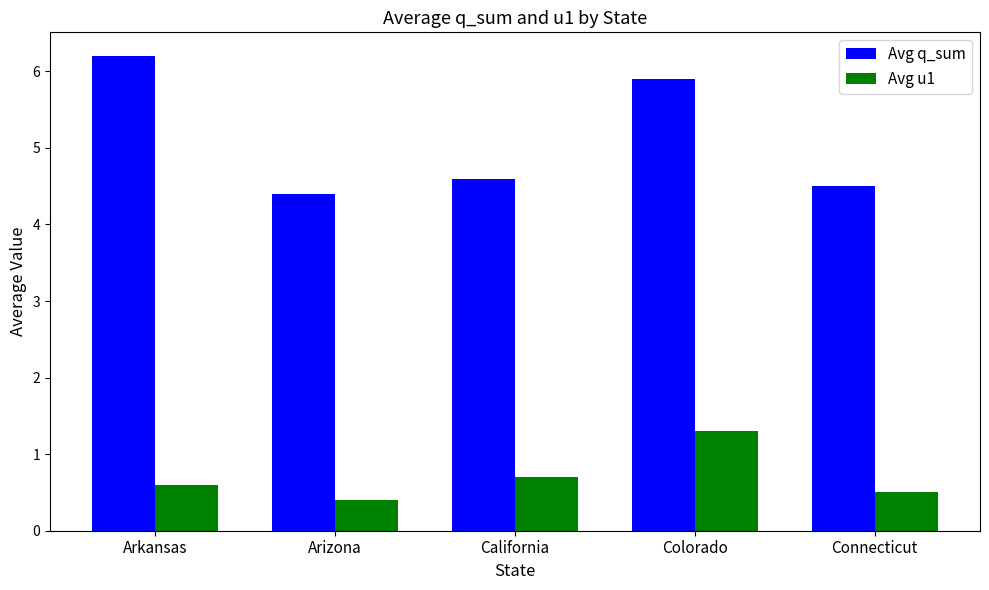

True or false: Avg q_sum has a value of 5.9 at Colorado.

True